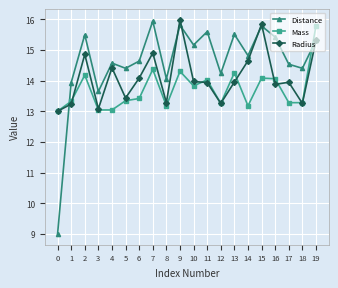

What is the sum of the Radius values at 7 and 10?

28.9